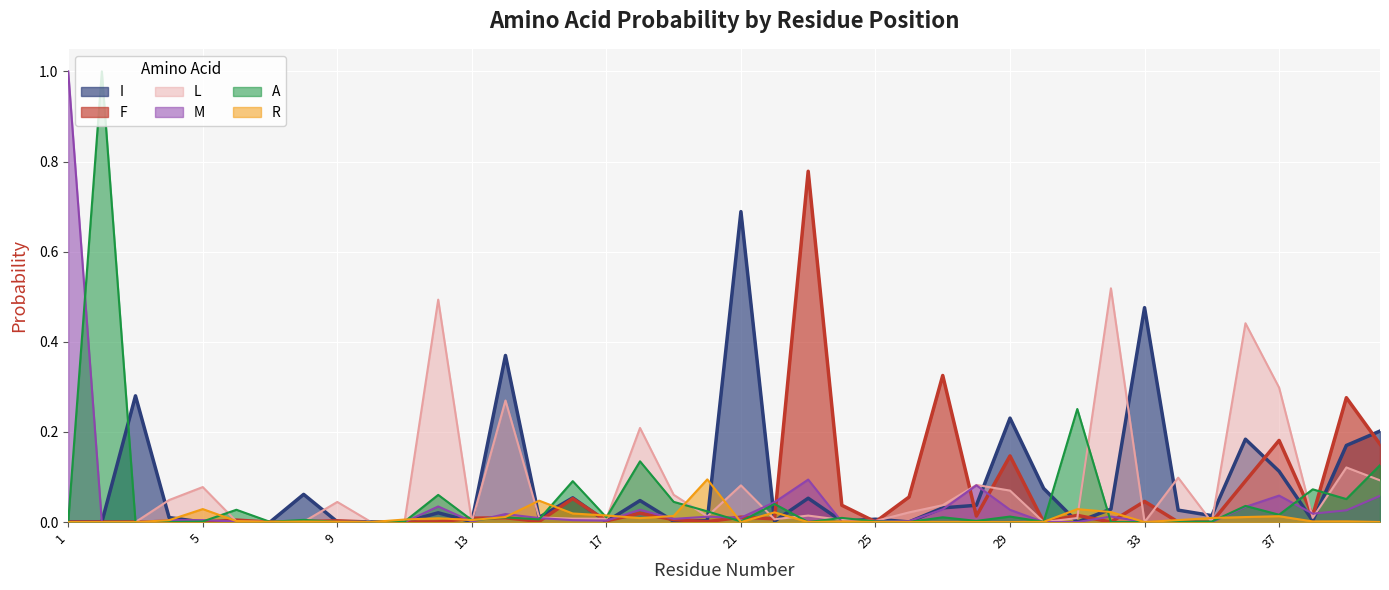

Reading right to left, extract all data points from this chart.

I: 40=0.2	39=0.2	38=0.0	37=0.1	36=0.2	35=0.0	34=0.0	33=0.5	32=0.0	31=0.0	30=0.1	29=0.2	28=0.0	27=0.0	26=0.0	25=0.0	24=0.0	23=0.1	22=0.0	21=0.7	20=0.0	19=0.0	18=0.0	17=0.0	16=0.1	15=0.0	14=0.4	13=0.0	12=0.0	11=0.0	10=0.0	9=0.0	8=0.1	7=0.0	6=0.0	5=0.0	4=0.0	3=0.3	2=0.0	1=0.0
F: 40=0.2	39=0.3	38=0.0	37=0.2	36=0.1	35=0.0	34=0.0	33=0.0	32=0.0	31=0.0	30=0.0	29=0.1	28=0.0	27=0.3	26=0.1	25=0.0	24=0.0	23=0.8	22=0.0	21=0.0	20=0.0	19=0.0	18=0.0	17=0.0	16=0.1	15=0.0	14=0.0	13=0.0	12=0.0	11=0.0	10=0.0	9=0.0	8=0.0	7=0.0	6=0.0	5=0.0	4=0.0	3=0.0	2=0.0	1=0.0
L: 40=0.1	39=0.1	38=0.0	37=0.3	36=0.4	35=0.0	34=0.1	33=0.0	32=0.5	31=0.0	30=0.0	29=0.1	28=0.1	27=0.0	26=0.0	25=0.0	24=0.0	23=0.0	22=0.0	21=0.1	20=0.0	19=0.1	18=0.2	17=0.0	16=0.0	15=0.0	14=0.3	13=0.0	12=0.5	11=0.0	10=0.0	9=0.0	8=0.0	7=0.0	6=0.0	5=0.1	4=0.0	3=0.0	2=0.0	1=0.0
M: 40=0.1	39=0.0	38=0.0	37=0.1	36=0.0	35=0.0	34=0.0	33=0.0	32=0.0	31=0.0	30=0.0	29=0.0	28=0.1	27=0.0	26=0.0	25=0.0	24=0.0	23=0.1	22=0.0	21=0.0	20=0.0	19=0.0	18=0.0	17=0.0	16=0.0	15=0.0	14=0.0	13=0.0	12=0.0	11=0.0	10=0.0	9=0.0	8=0.0	7=0.0	6=0.0	5=0.0	4=0.0	3=0.0	2=0.0	1=1.0
A: 40=0.1	39=0.1	38=0.1	37=0.0	36=0.0	35=0.0	34=0.0	33=0.0	32=0.0	31=0.3	30=0.0	29=0.0	28=0.0	27=0.0	26=0.0	25=0.0	24=0.0	23=0.0	22=0.0	21=0.0	20=0.0	19=0.0	18=0.1	17=0.0	16=0.1	15=0.0	14=0.0	13=0.0	12=0.1	11=0.0	10=0.0	9=0.0	8=0.0	7=0.0	6=0.0	5=0.0	4=0.0	3=0.0	2=1.0	1=0.0
R: 40=0.0	39=0.0	38=0.0	37=0.0	36=0.0	35=0.0	34=0.0	33=0.0	32=0.0	31=0.0	30=0.0	29=0.0	28=0.0	27=0.0	26=0.0	25=0.0	24=0.0	23=0.0	22=0.0	21=0.0	20=0.1	19=0.0	18=0.0	17=0.0	16=0.0	15=0.0	14=0.0	13=0.0	12=0.0	11=0.0	10=0.0	9=0.0	8=0.0	7=0.0	6=0.0	5=0.0	4=0.0	3=0.0	2=0.0	1=0.0